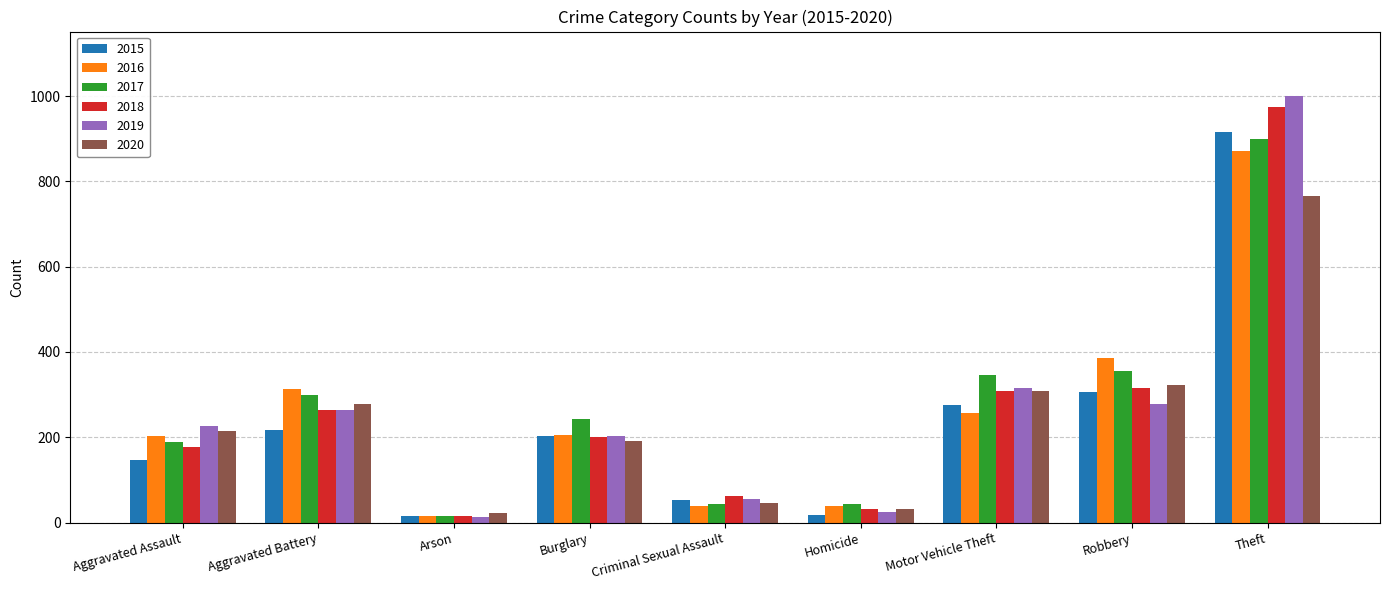

Between Aggravated Assault and Criminal Sexual Assault, which series saw the biggest shift?

2019